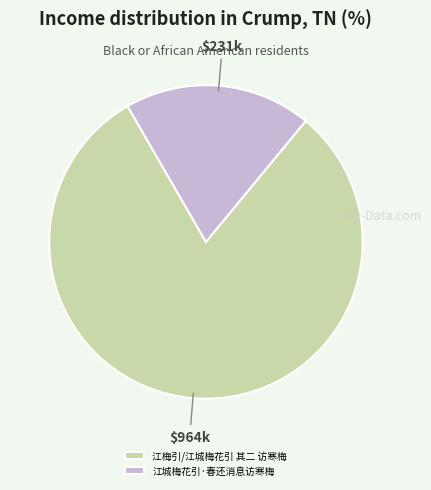

Does 江城梅花引·春还消息访寒梅 account for over 50% of the chart?

No